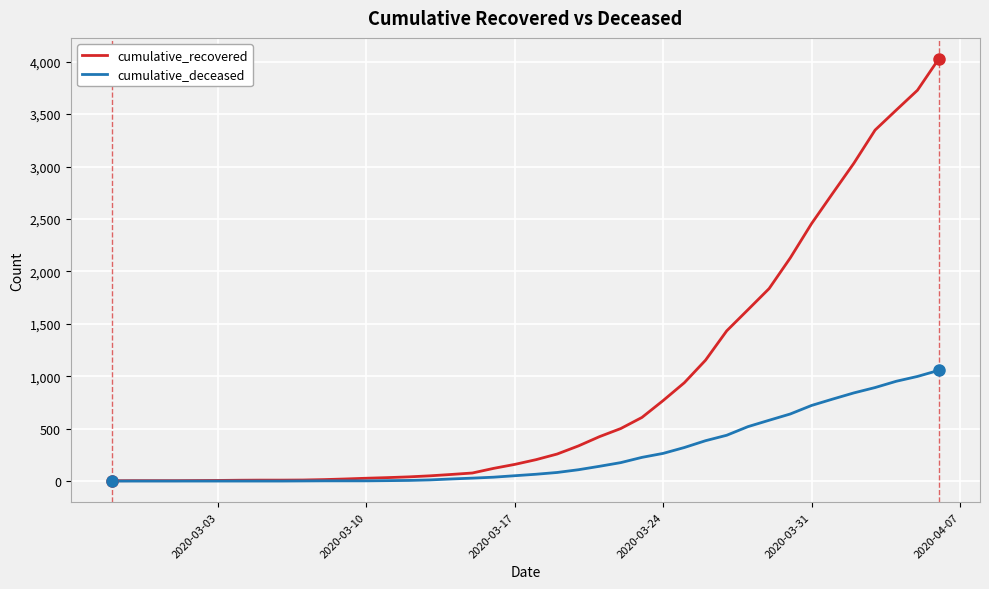

List the series in order of their peak value, highest first.

cumulative_recovered, cumulative_deceased